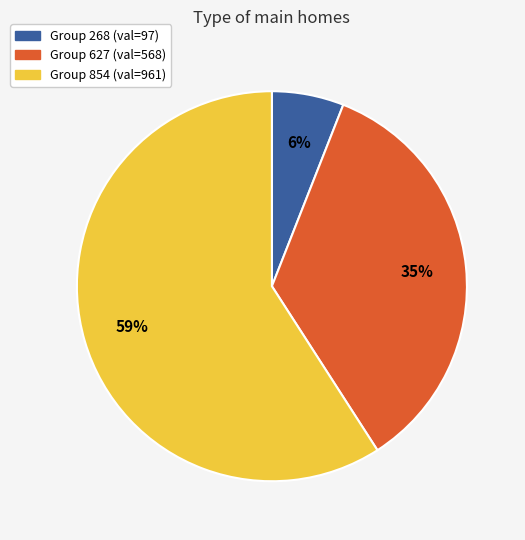

Count the number of slices in the pie.

3